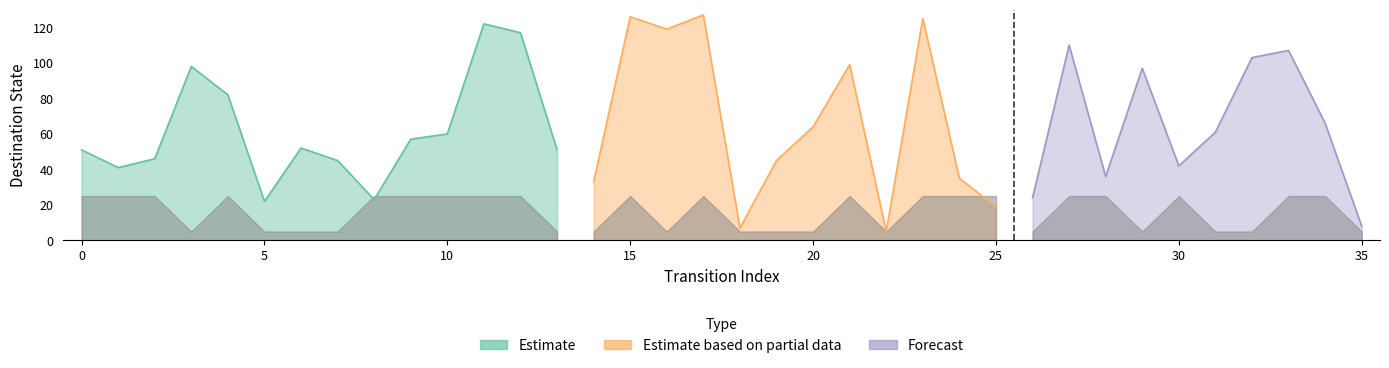

What is the approximate value of destination_state at 28, to the nearest 50?

50